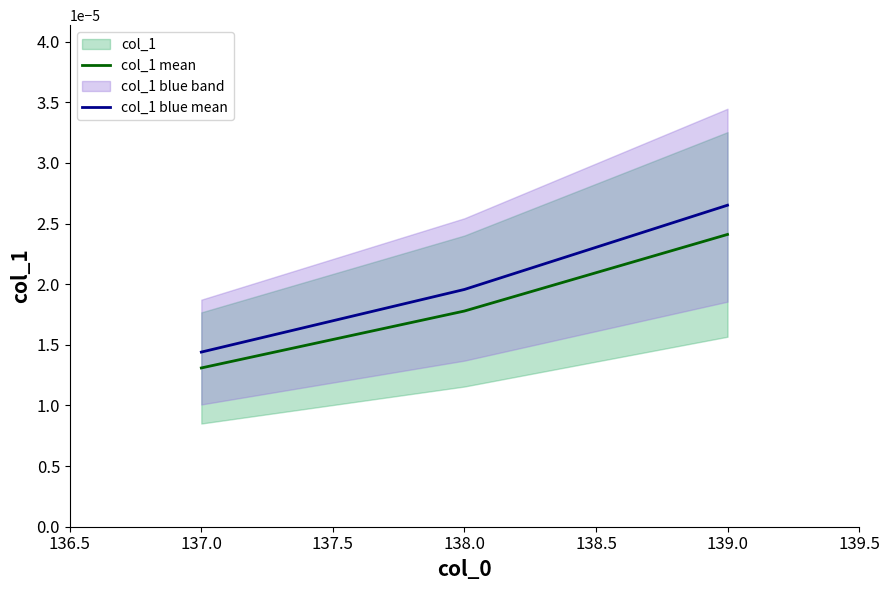

At which label is col_1 mean closest to 0?

137.0